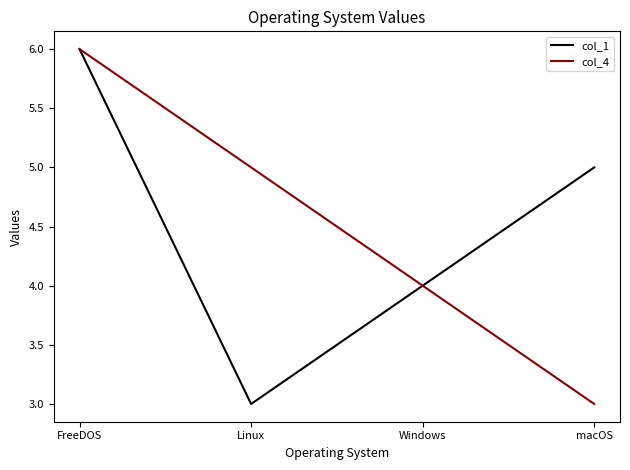

At Linux, list the series in order from smallest to largest.

col_1, col_4